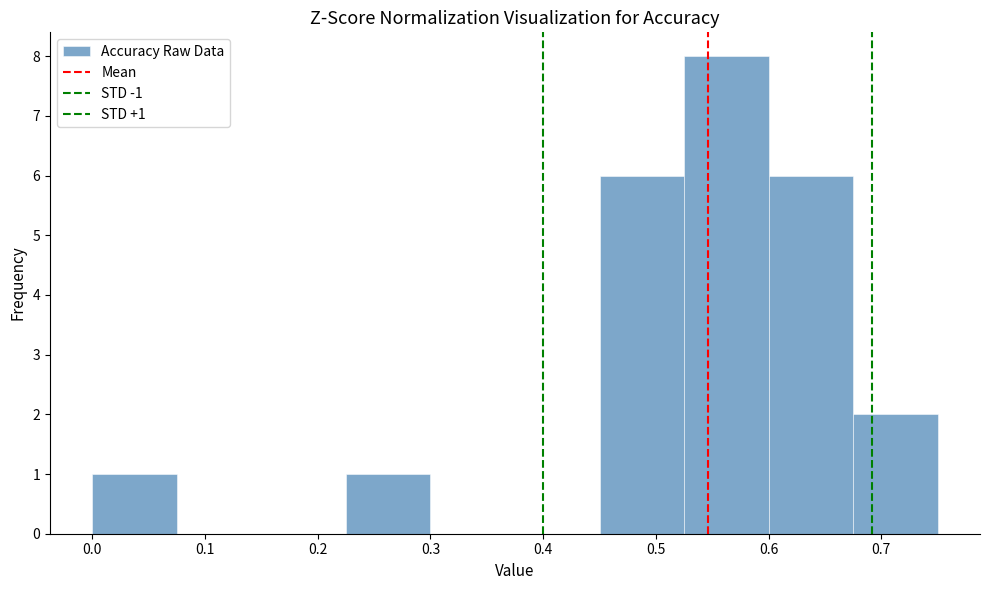

Over which range of the x-axis is the bar tallest?

0.525 to 0.600